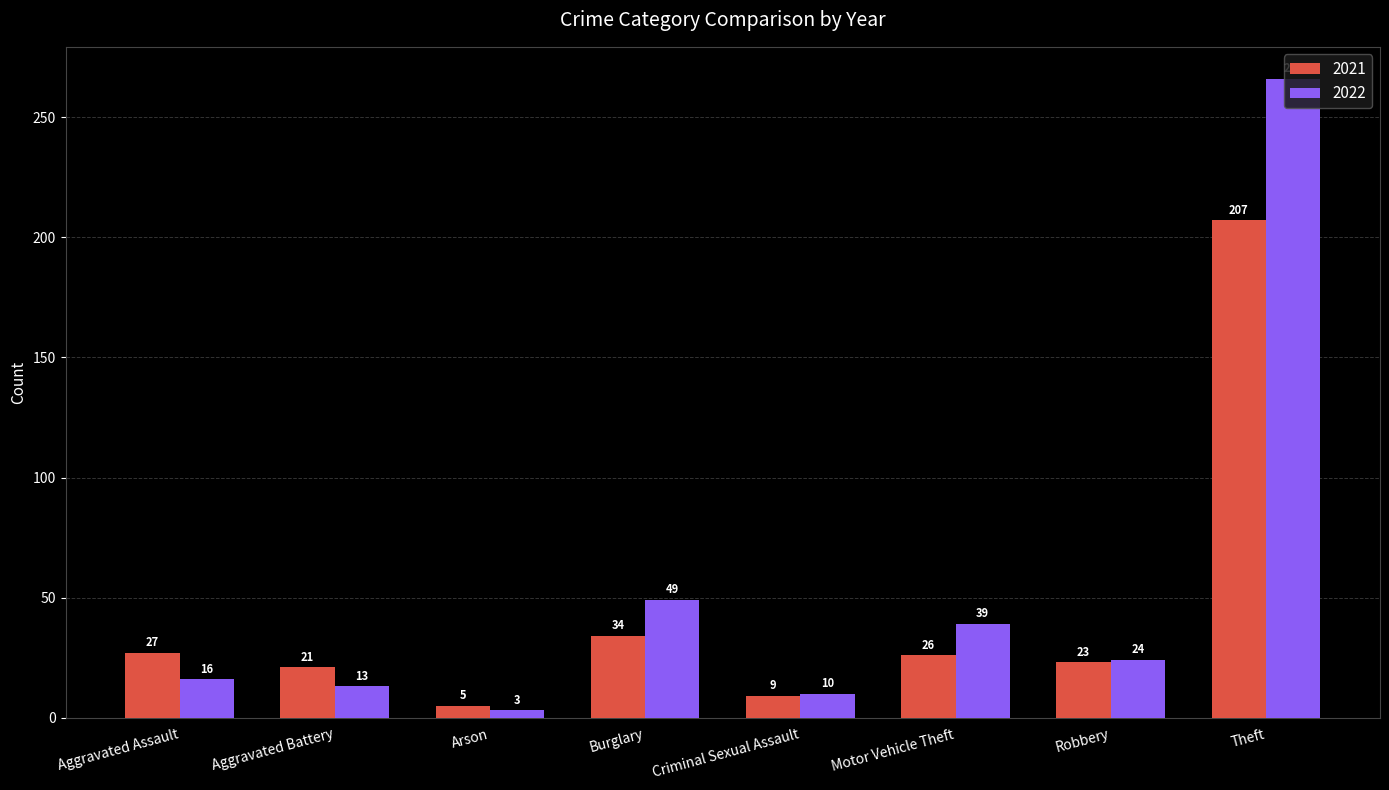

What is the greatest value displayed?

266